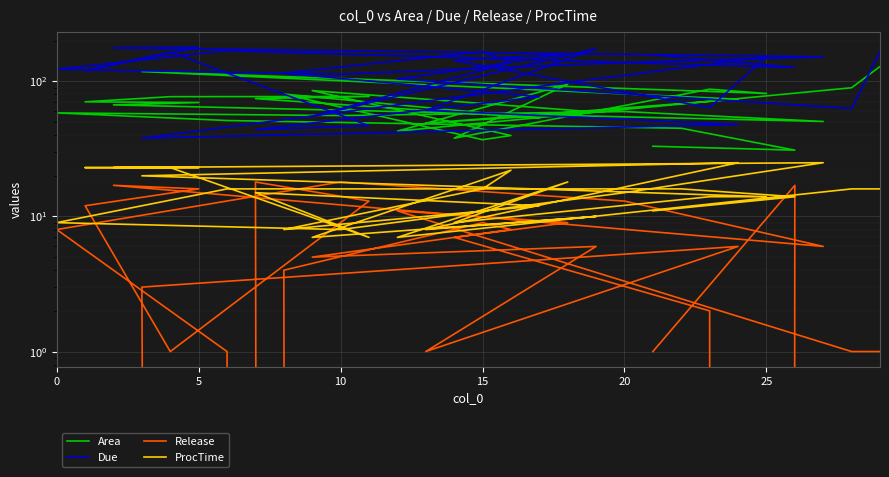

At which category does Area reach its first local peak?

20